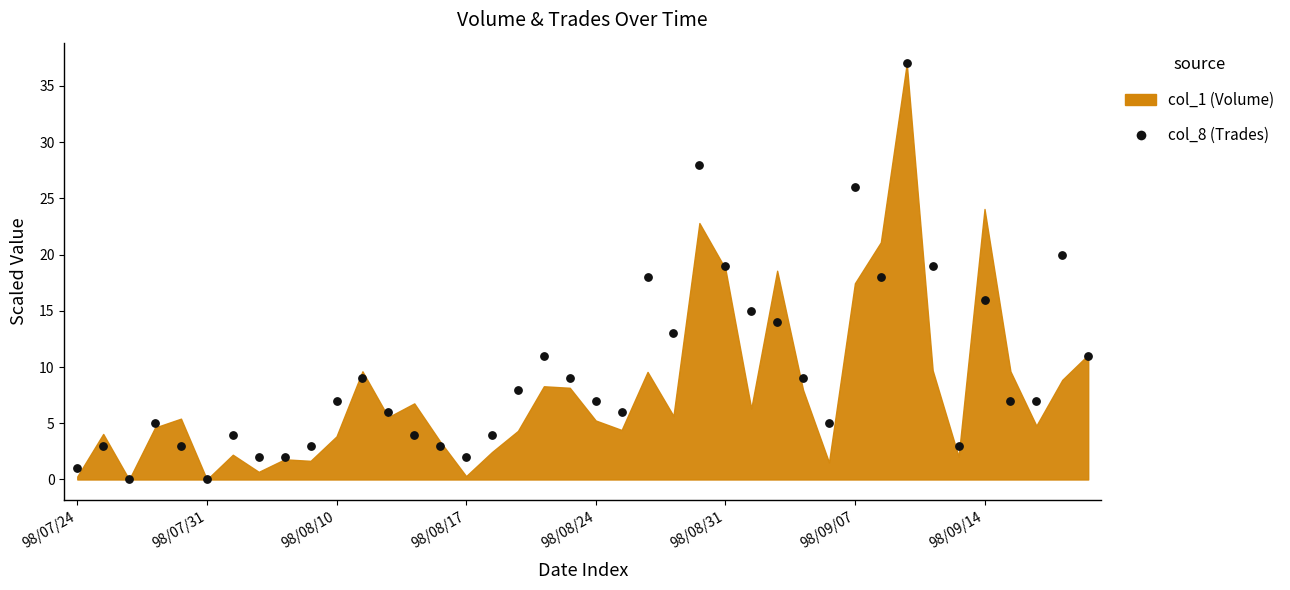

What is the range of Y values (max minus min)?

37